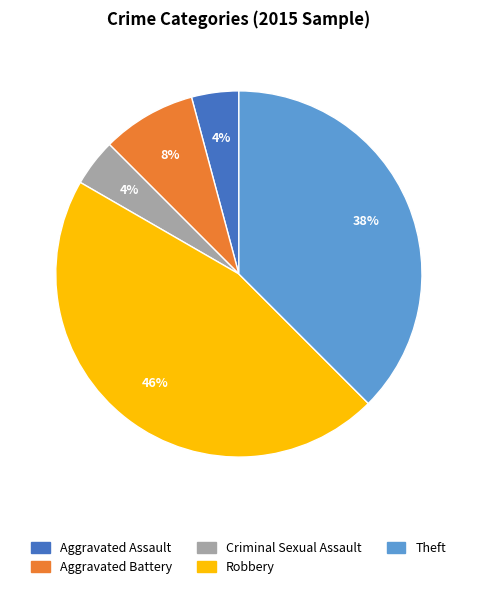

What is the ratio of the value at Aggravated Battery to the value at Robbery?

0.2